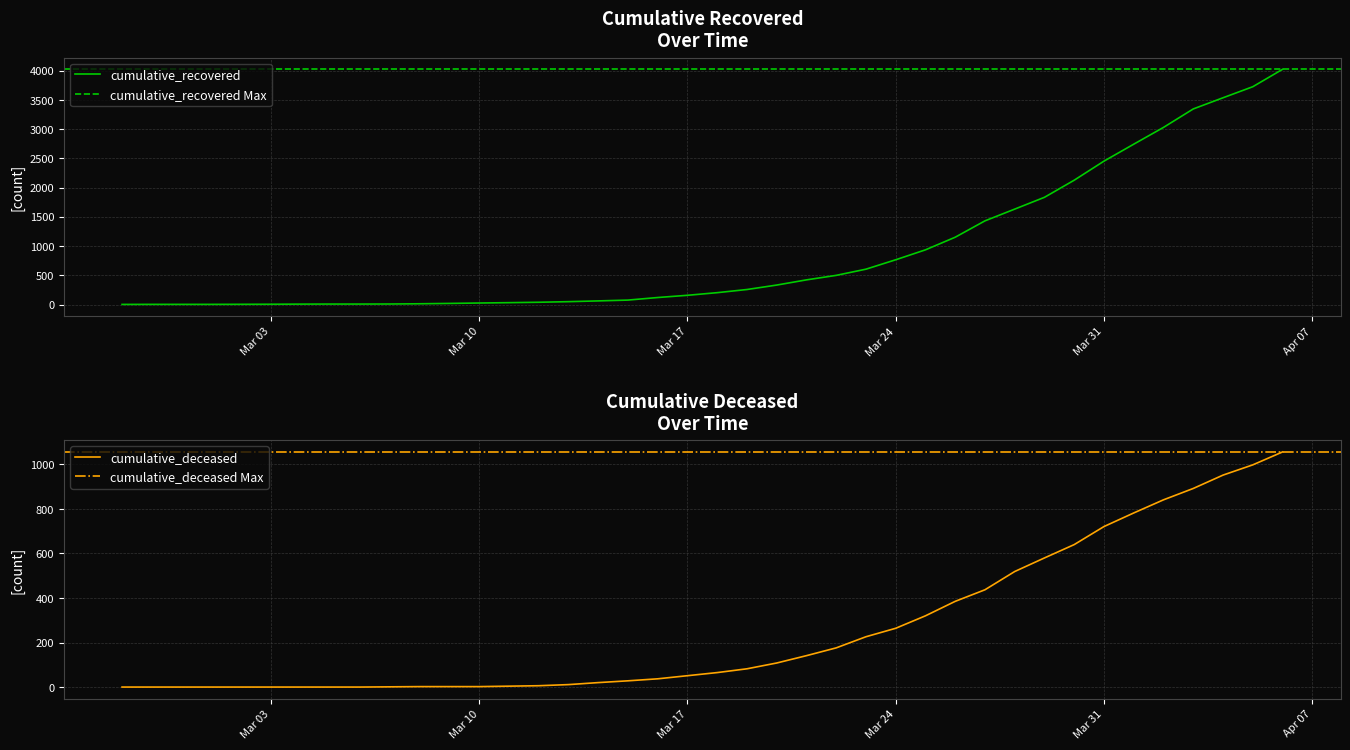

What is the sum of all cumulative_recovered values?

35753